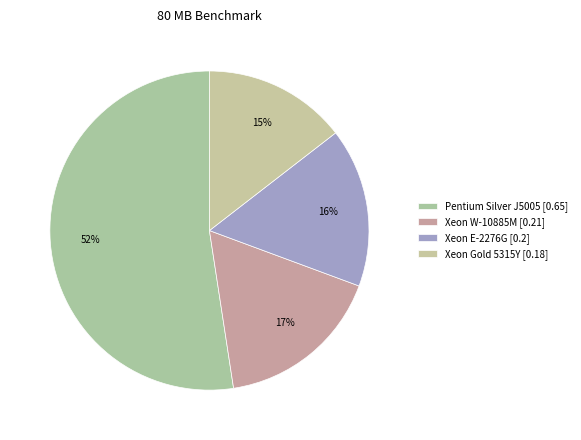

Which slice is the largest?

Pentium Silver J5005